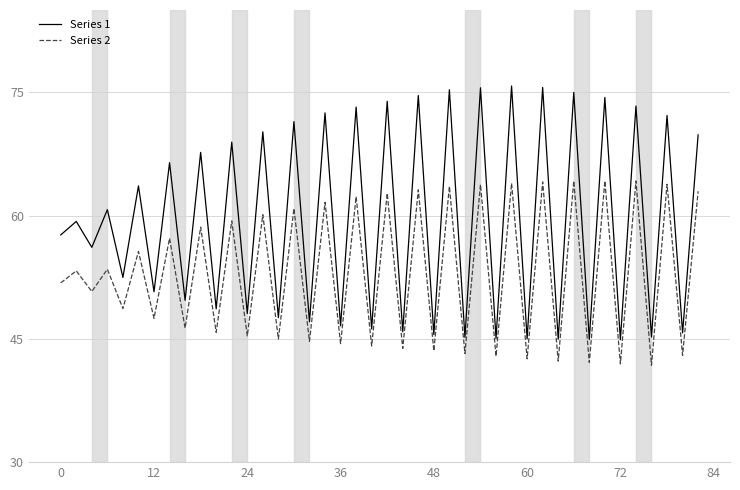

Which series has the largest range (max minus min)?

Series 1